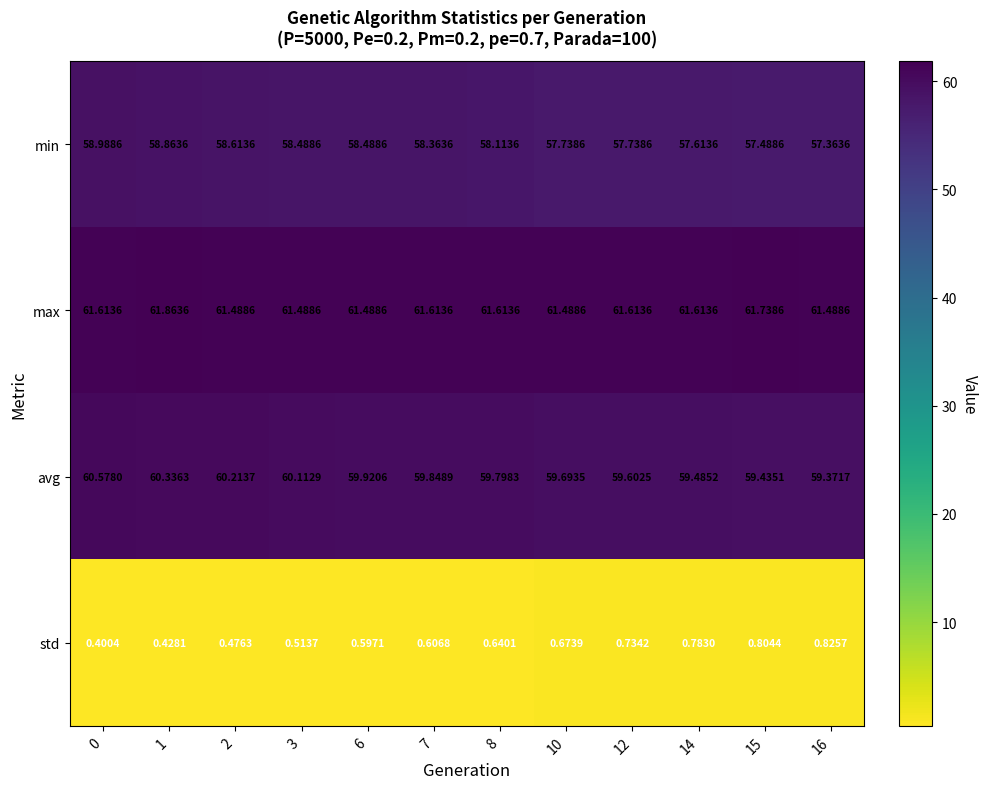

At 10, list the series in order from smallest to largest.

std, min, avg, max